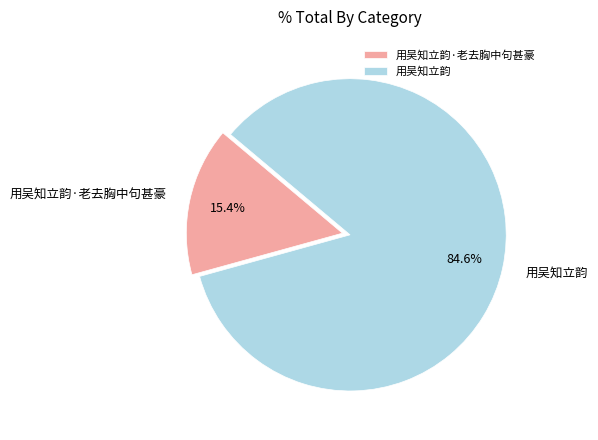

What is the total percentage of 用吴知立韵 and 用吴知立韵·老去胸中句甚豪?

100.0%